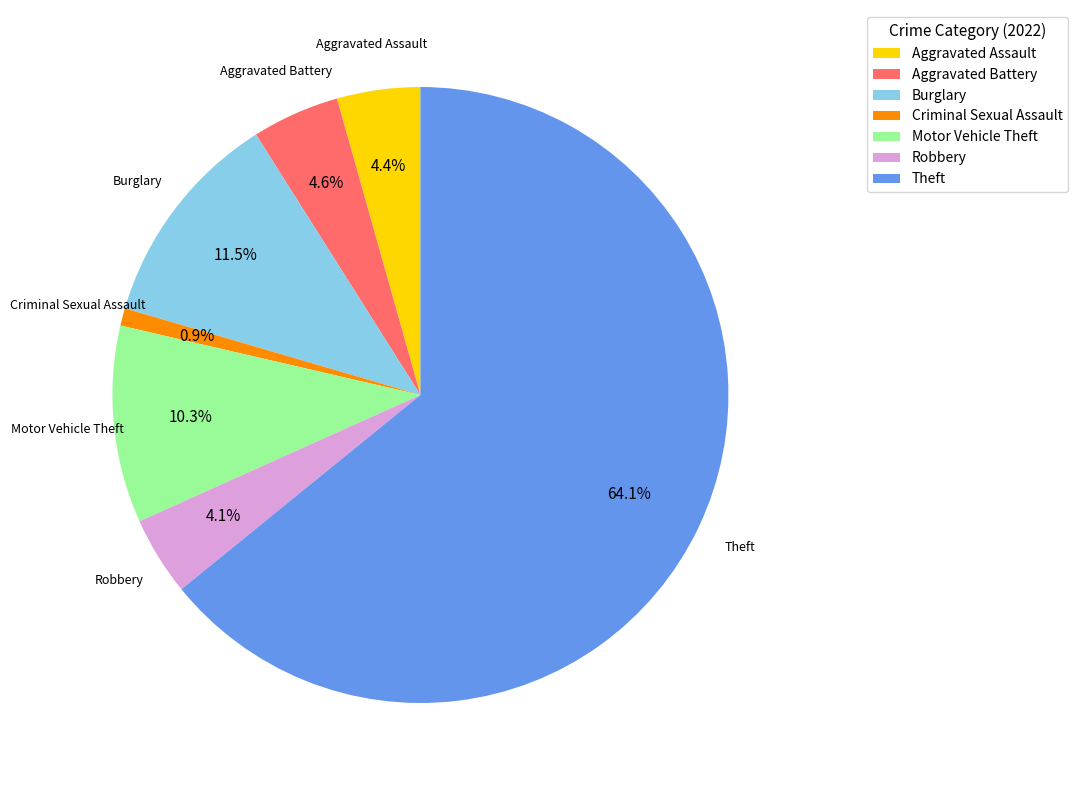

Is Theft the majority of the pie?

Yes